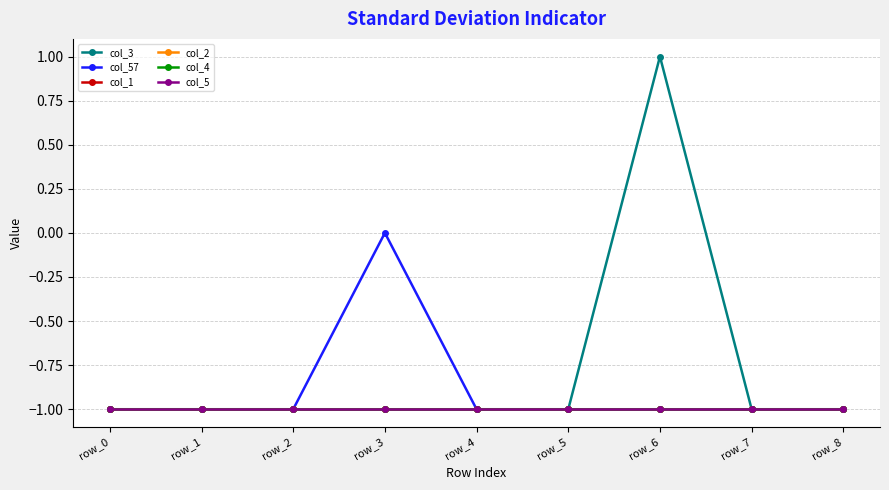

Between row_8 and row_1, which is larger?

row_8